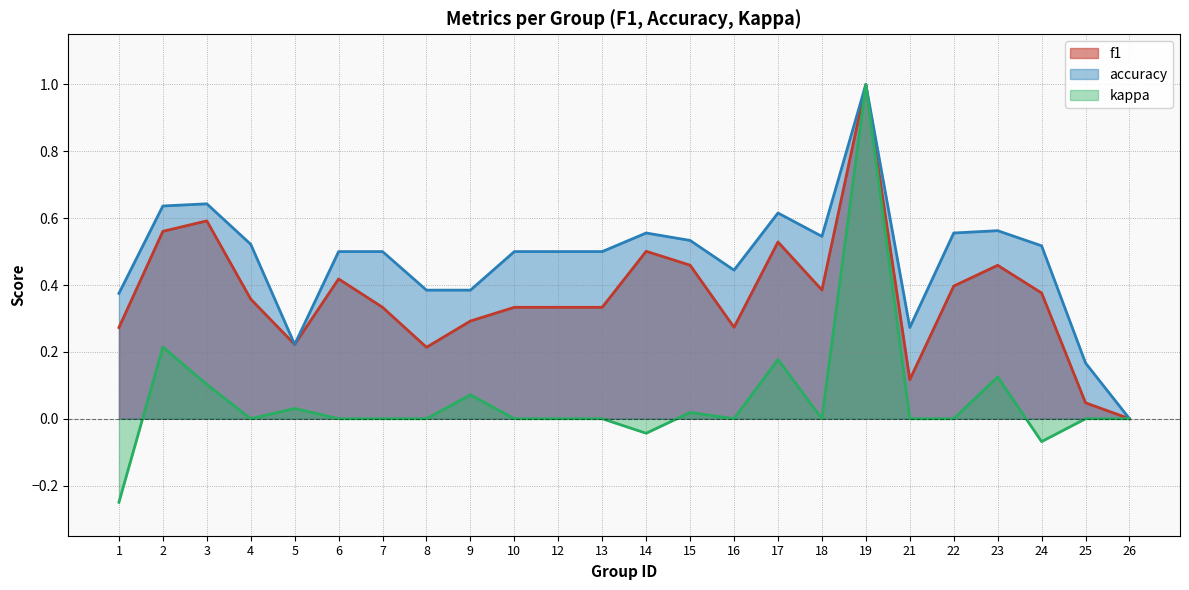

At how many categories does at least one series exceed 0?

23